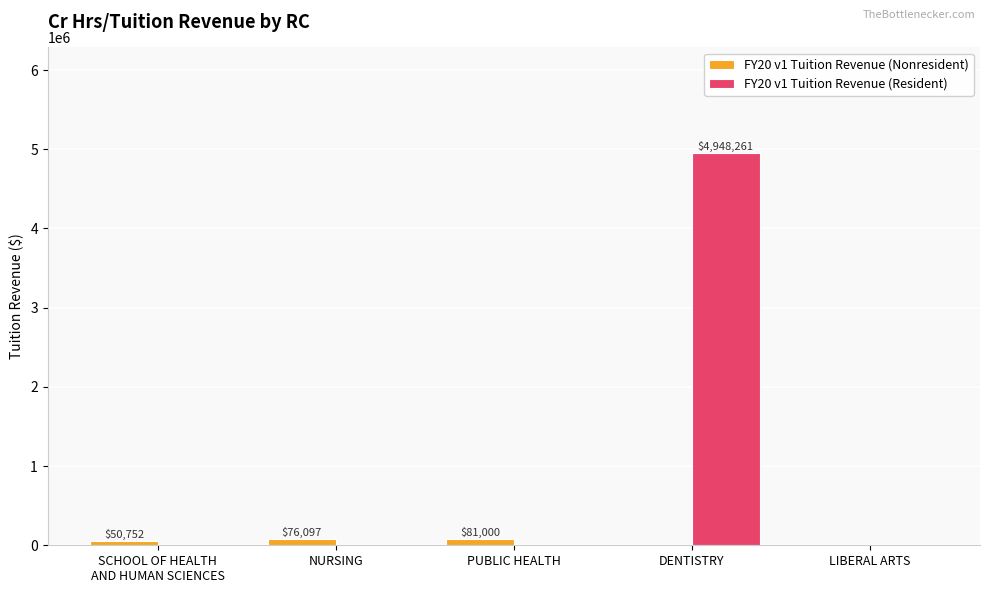

How many data points does each series have?

5